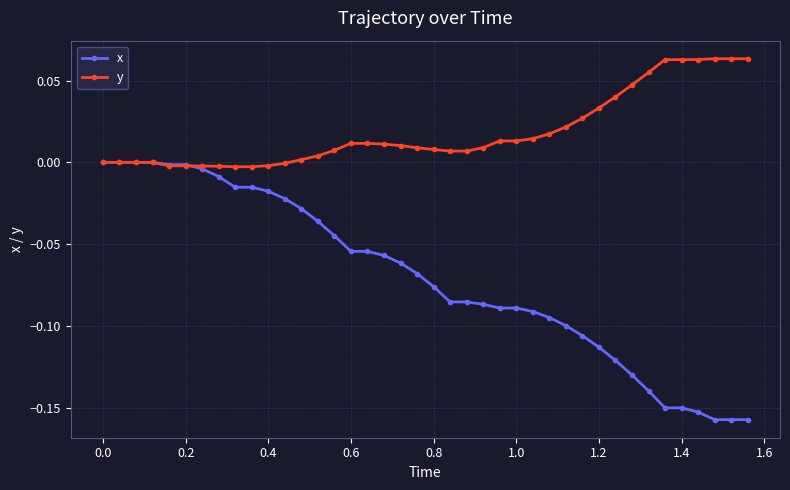

How many categories are shown in the chart?

40